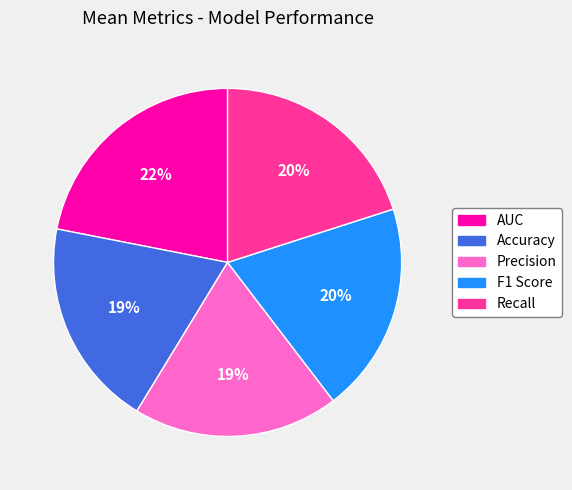

To the nearest percent, what portion does Precision represent?

19%